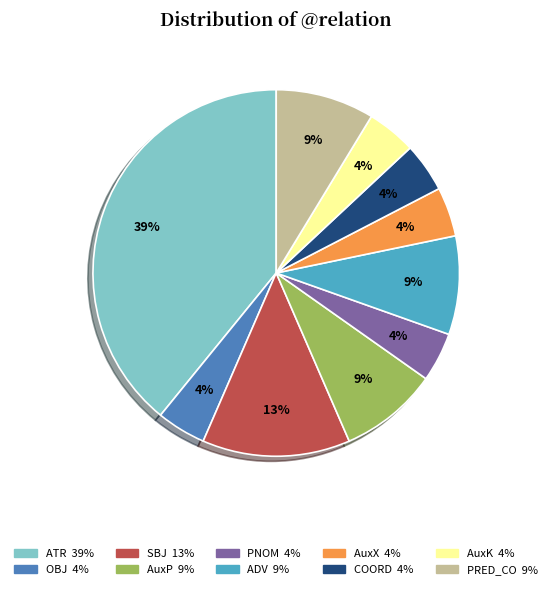

To the nearest percent, what is the average slice percentage?

10%